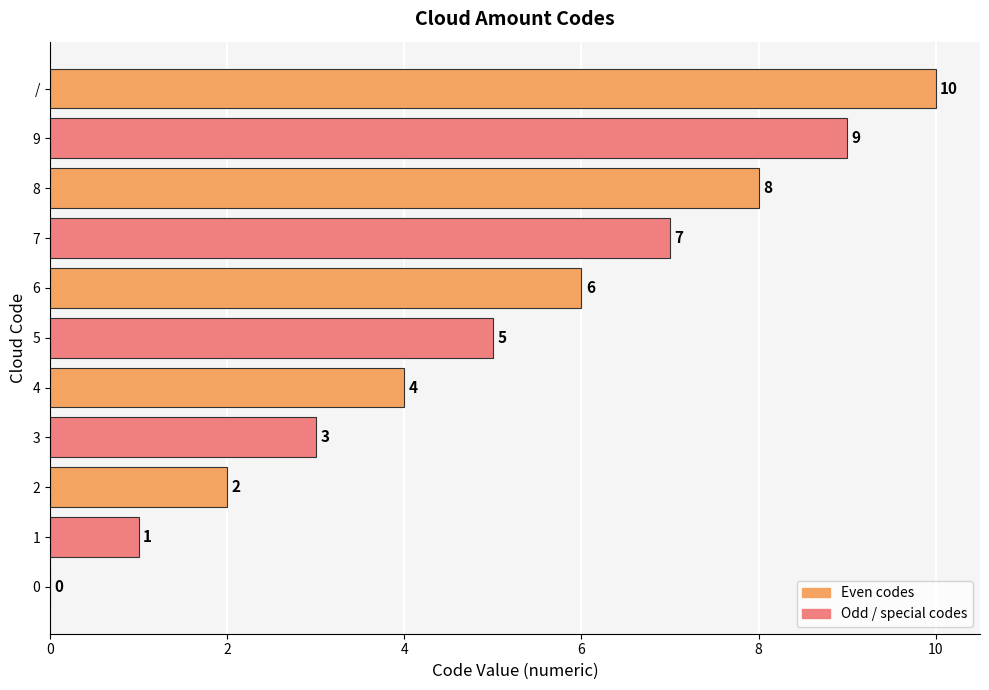

What is the change in value from 2 to 4?

+2